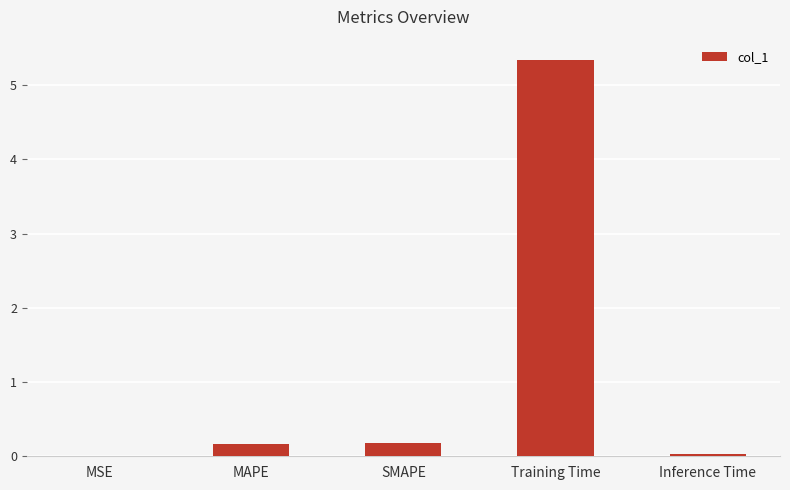

What is the maximum value shown in the chart?

5.3